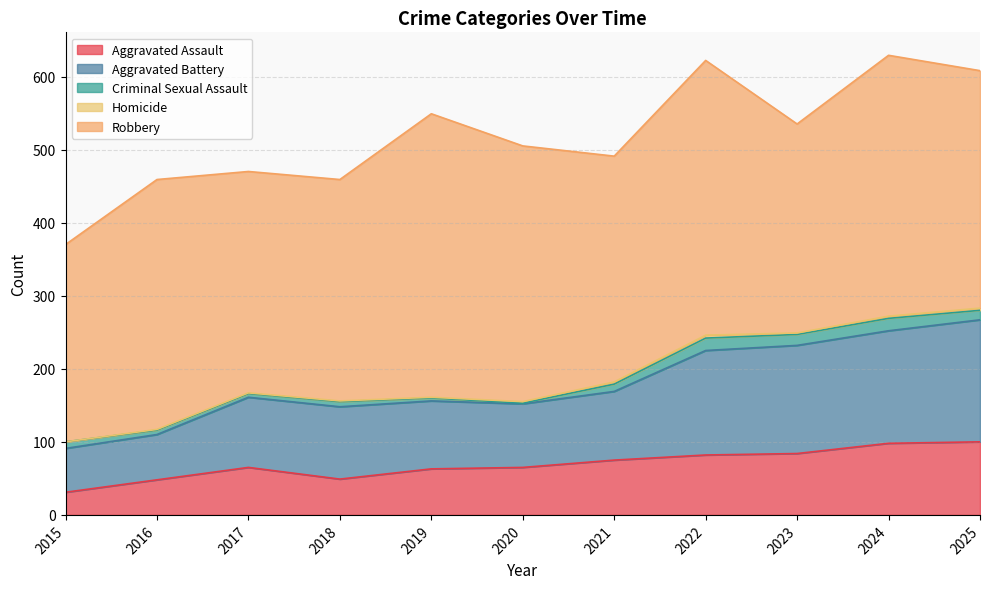

At which label does Criminal Sexual Assault first exceed 9?

2021